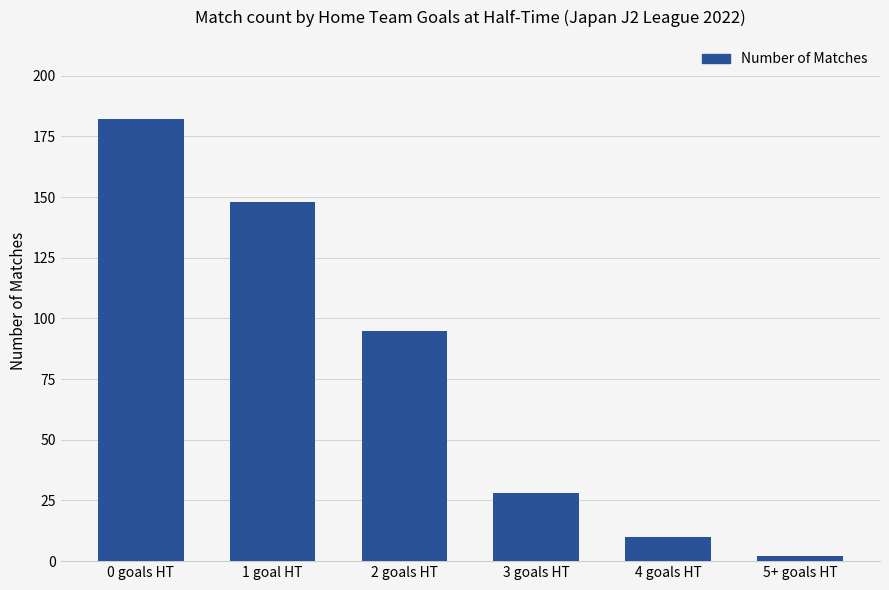

What is the label of the 4th bar from the right?

2 goals HT